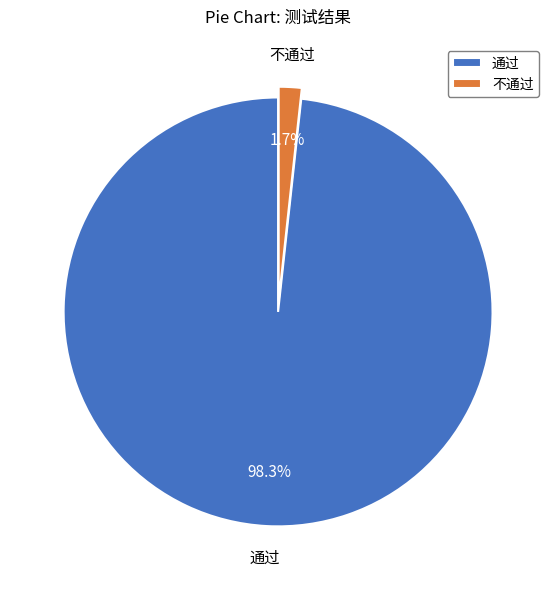

Which slice is the smallest?

不通过